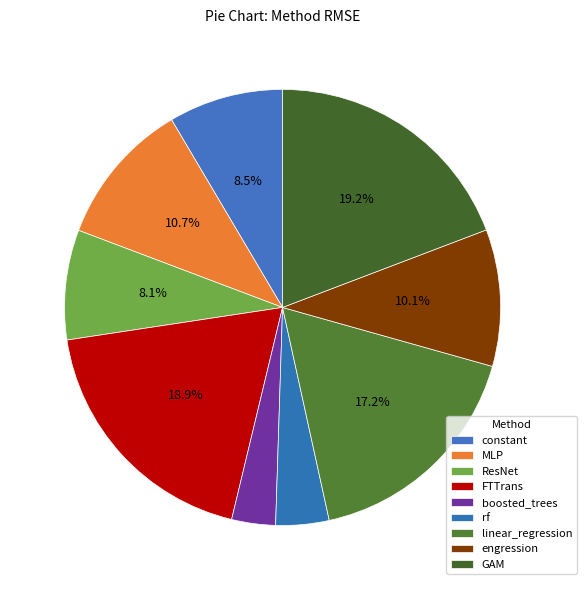

How many segments does this pie chart have?

9